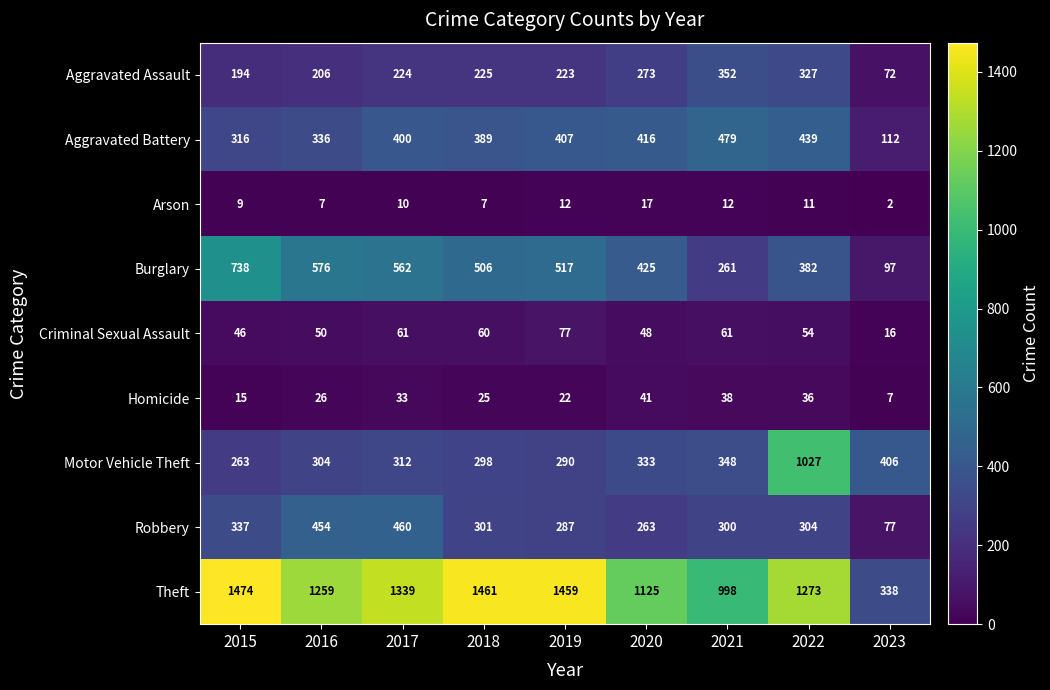

Rank the series by their maximum value, from lowest to highest.

Arson, Homicide, Criminal Sexual Assault, Aggravated Assault, Robbery, Aggravated Battery, Burglary, Motor Vehicle Theft, Theft